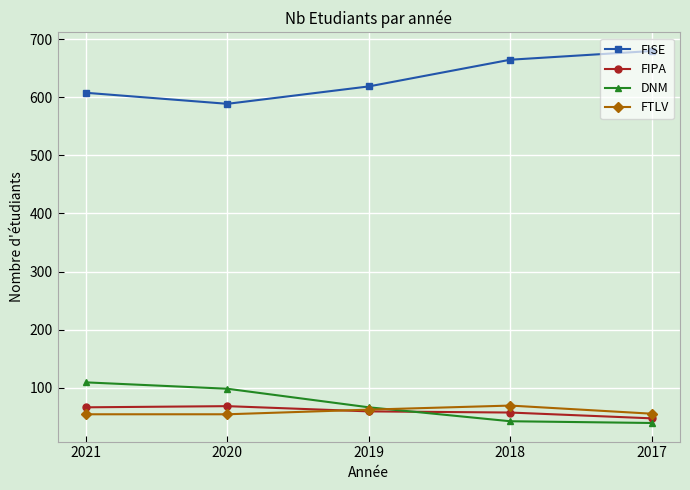

Which series has the largest range (max minus min)?

FISE